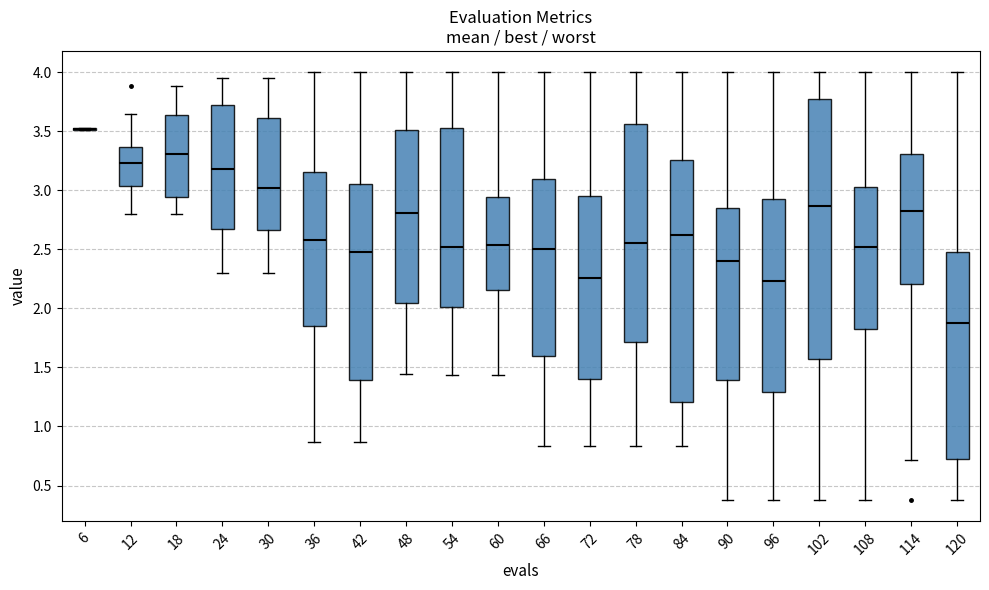

Reading left to right, transcribe this box plot: for each box, give where its median line is, the range the box spans, and where its two whiskers end, as read against the y-axis. The values are not printed on the chart, so give them approximately, as read against the axis.

6: box collapsed to a line at 3.50, whiskers 3.50 to 3.55
12: median 3.25, box 3.05 to 3.35, whiskers 2.80 to 3.65
18: median 3.30, box 2.95 to 3.65, whiskers 2.80 to 3.90
24: median 3.20, box 2.65 to 3.75, whiskers 2.30 to 3.95
30: median 3.00, box 2.65 to 3.60, whiskers 2.30 to 3.95
36: median 2.60, box 1.85 to 3.15, whiskers 0.85 to 4.00
42: median 2.50, box 1.40 to 3.05, whiskers 0.85 to 4.00
48: median 2.80, box 2.05 to 3.50, whiskers 1.45 to 4.00
54: median 2.50, box 2.00 to 3.55, whiskers 1.45 to 4.00
60: median 2.55, box 2.15 to 2.95, whiskers 1.45 to 4.00
66: median 2.50, box 1.60 to 3.10, whiskers 0.85 to 4.00
72: median 2.25, box 1.40 to 2.95, whiskers 0.85 to 4.00
78: median 2.55, box 1.70 to 3.55, whiskers 0.85 to 4.00
84: median 2.60, box 1.20 to 3.25, whiskers 0.85 to 4.00
90: median 2.40, box 1.40 to 2.85, whiskers 0.40 to 4.00
96: median 2.25, box 1.30 to 2.90, whiskers 0.40 to 4.00
102: median 2.85, box 1.55 to 3.75, whiskers 0.40 to 4.00
108: median 2.50, box 1.80 to 3.05, whiskers 0.40 to 4.00
114: median 2.85, box 2.20 to 3.30, whiskers 0.70 to 4.00
120: median 1.85, box 0.70 to 2.45, whiskers 0.40 to 4.00